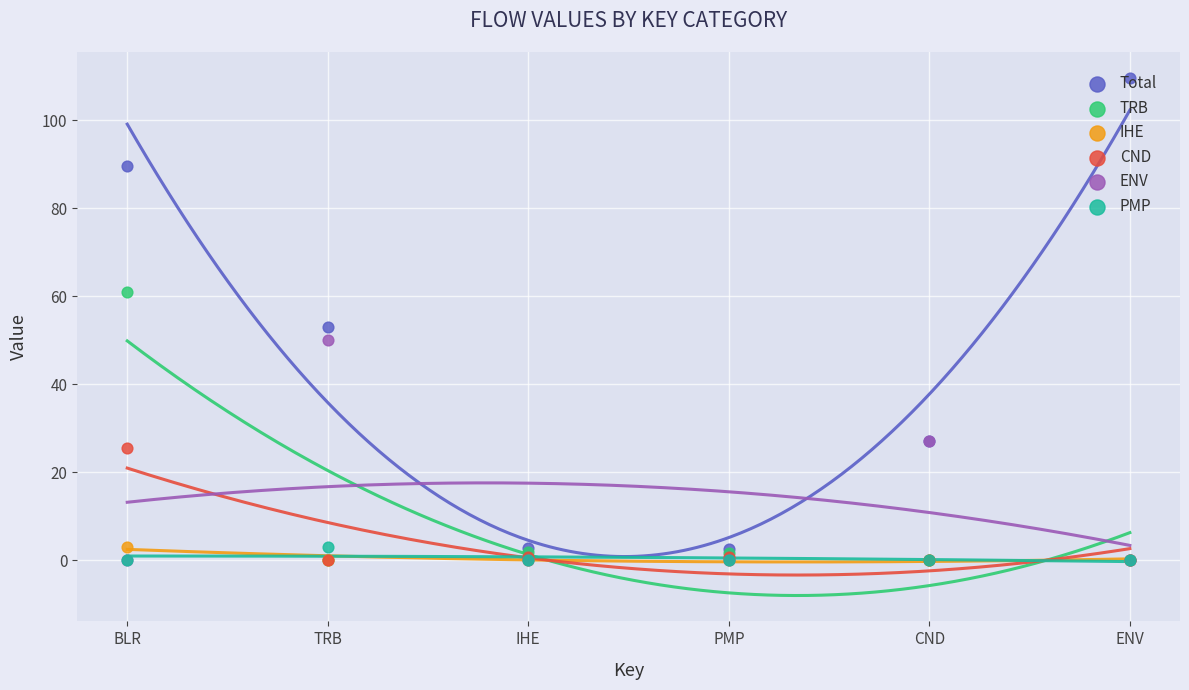

What is the total value across all series at IHE?

5.5